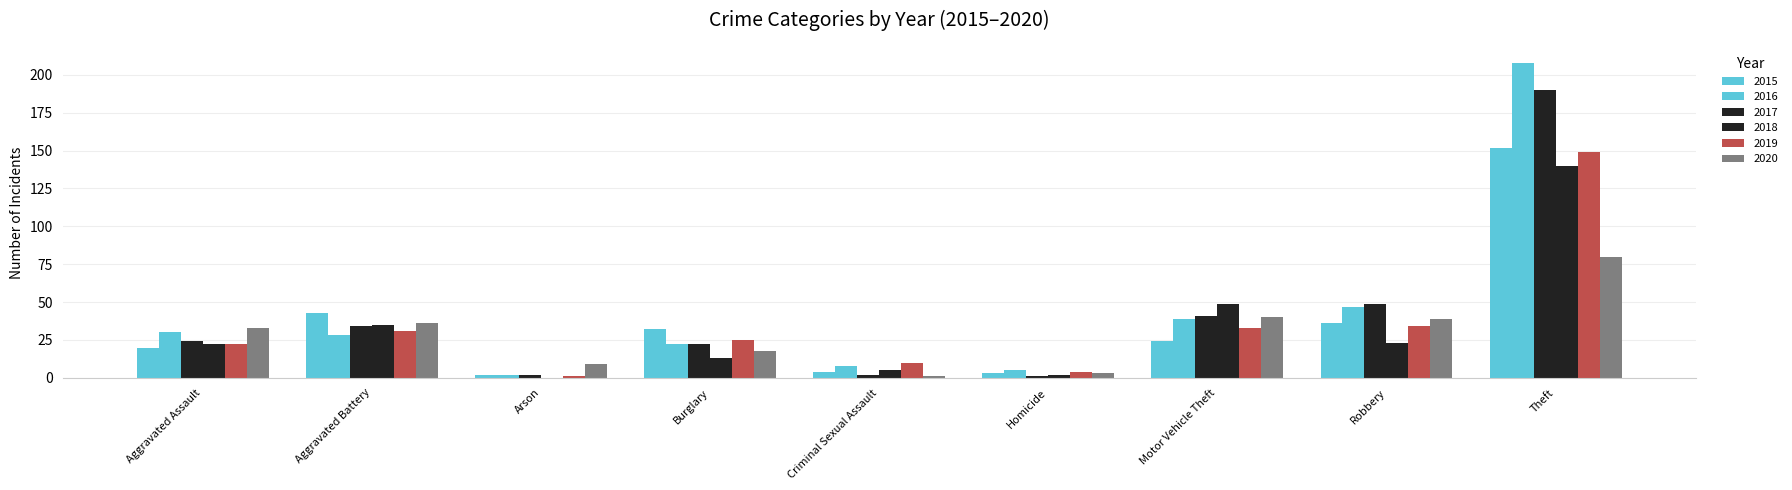

What position from the right is Theft?

1